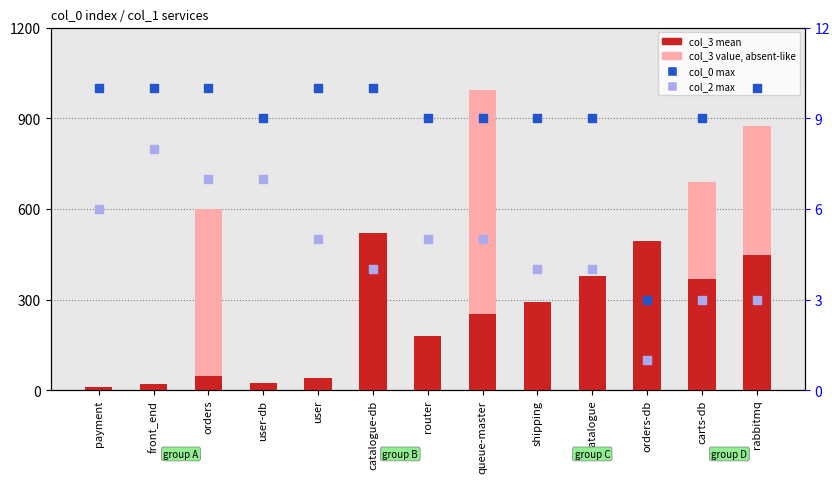

At how many categories does at least one series exceed 87?

8